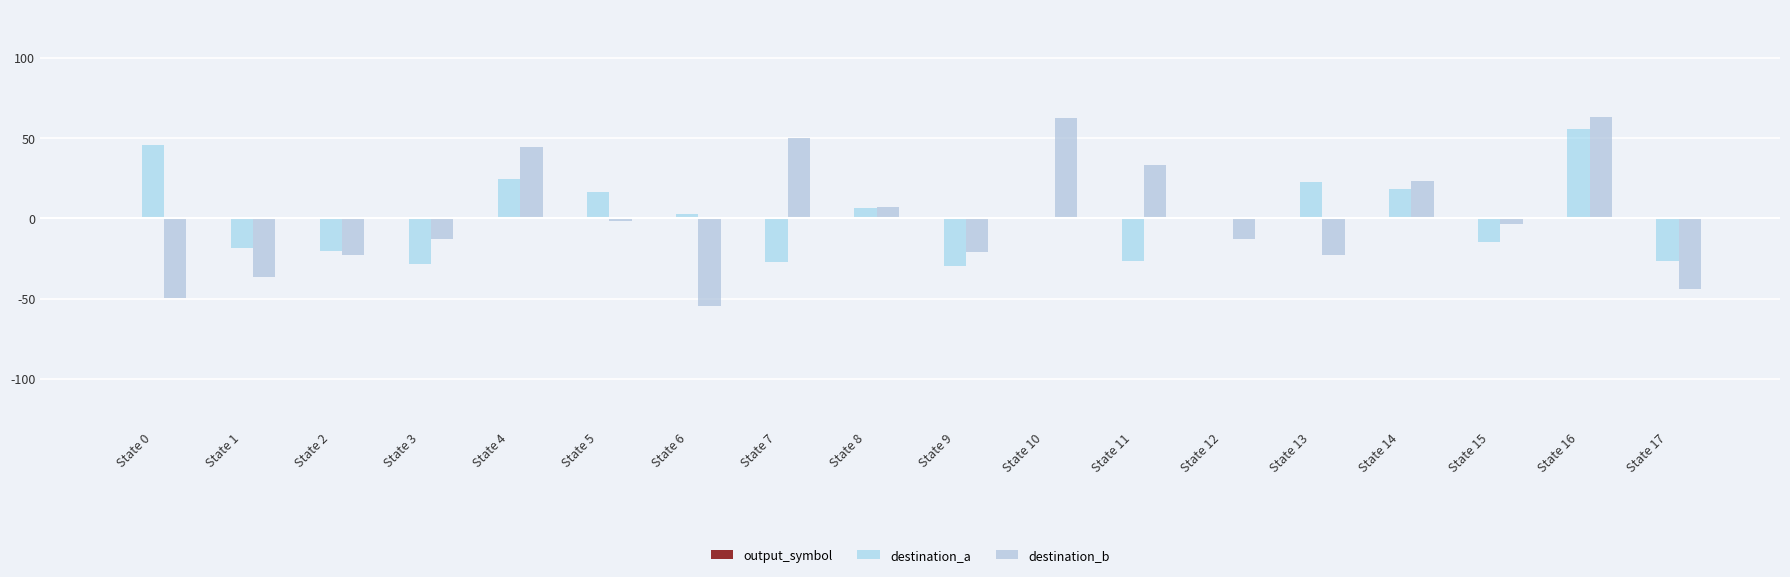

At which category is the sum across all series the highest?

State 16